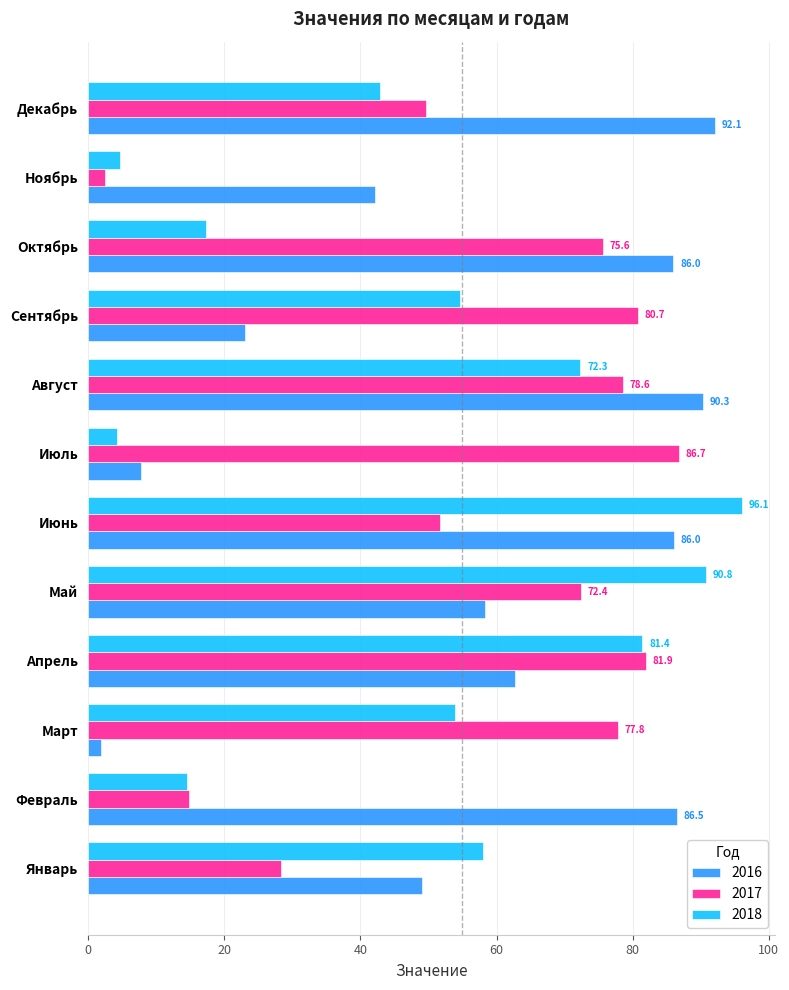

Is it true that 2016 equals 86.5 at Февраль?

True